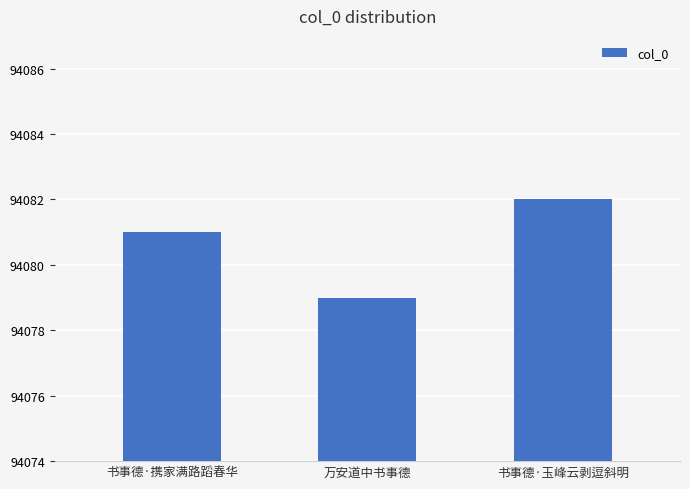

Rank the categories by value from highest to lowest.

书事德·玉峰云剥逗斜明, 书事德·携家满路蹈春华, 万安道中书事德